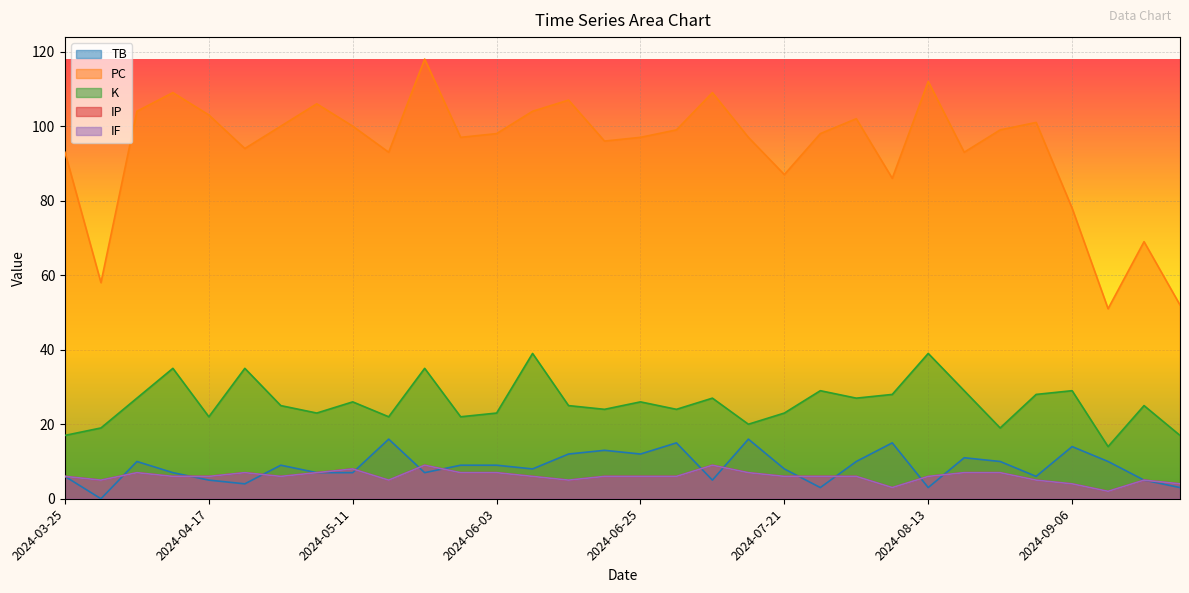

Is it true that PC equals 98 at 2024-06-03?

True